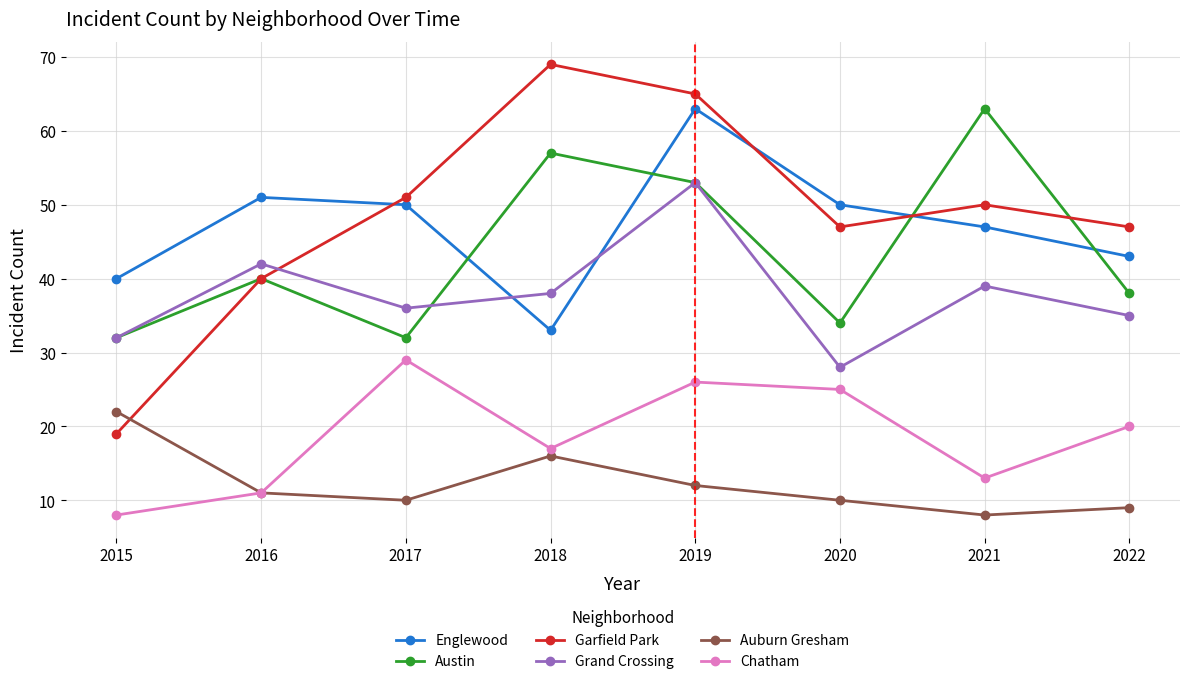

What is the value of the Grand Crossing point at the 3rd from the left?

36